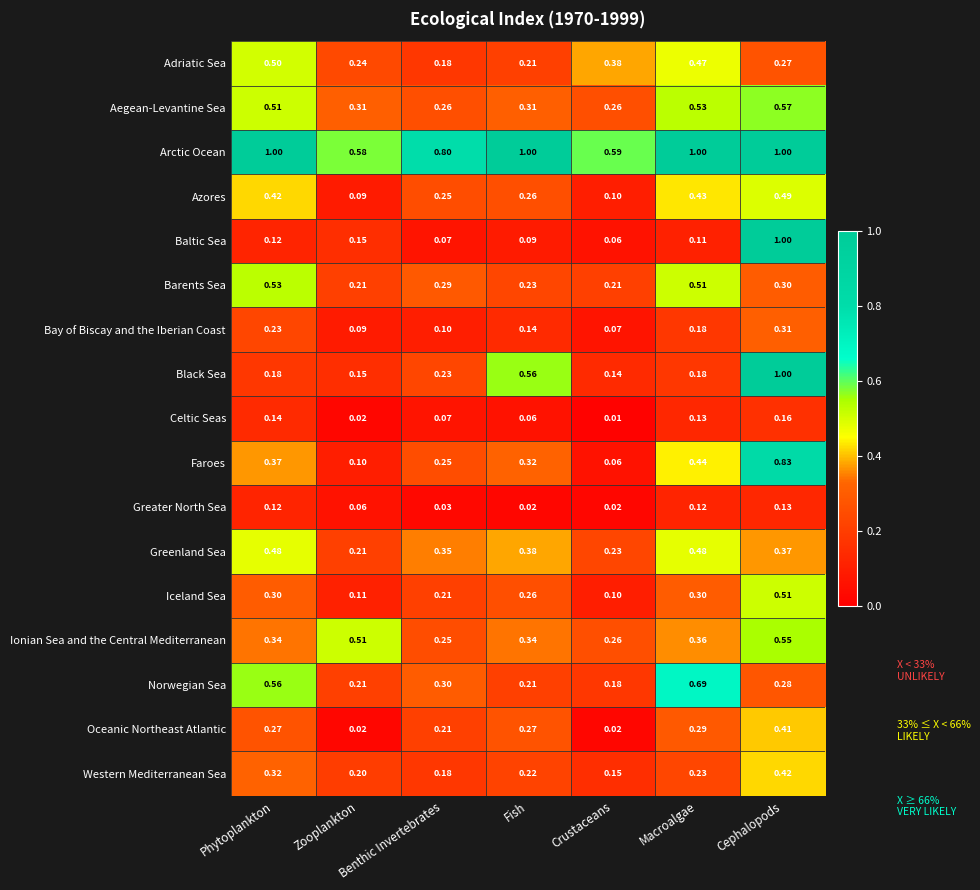

Which category has the lowest value across all series?

Crustaceans